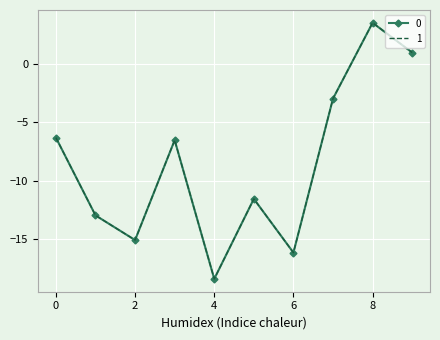

At which category does 1 reach its first local valley?

2